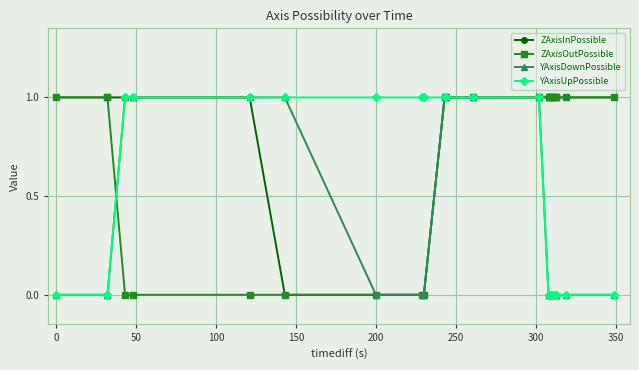

True or false: ZAxisOutPossible has a value of 0 at 0.

False